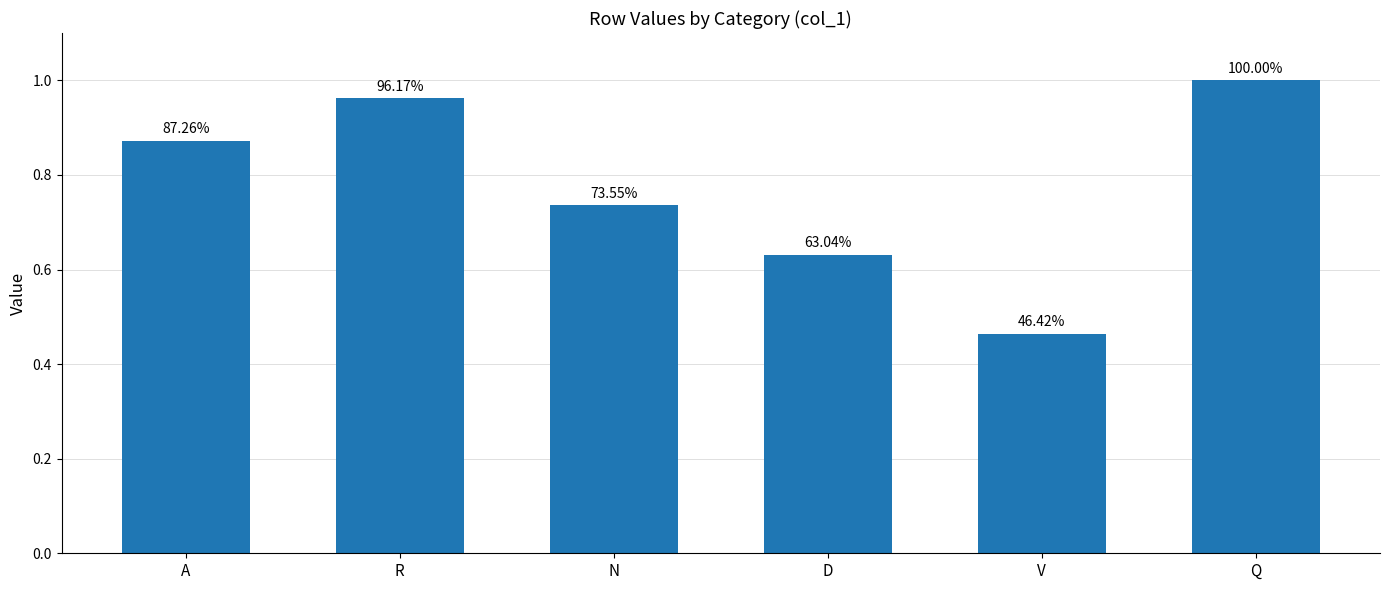

What is the difference between the second highest and minimum values?

0.5